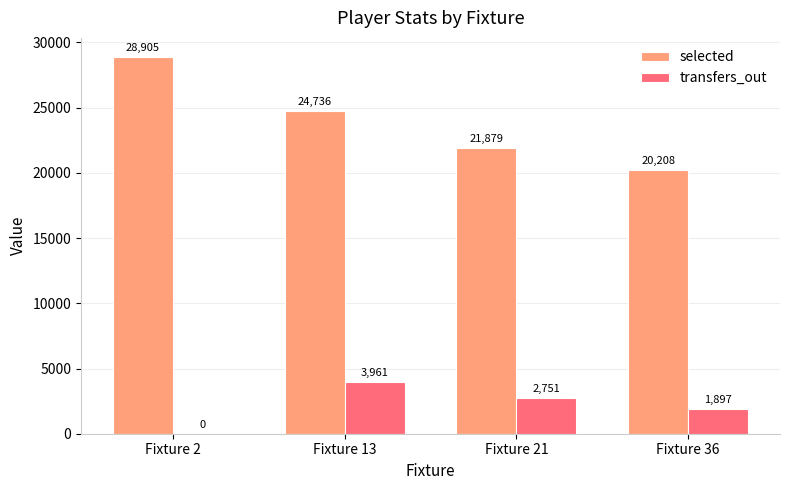

Count the number of categories in the chart.

4